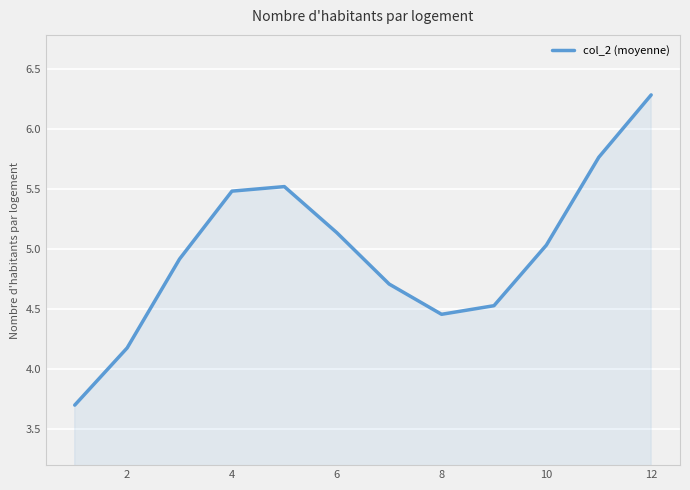

What is the greatest value displayed?

6.3